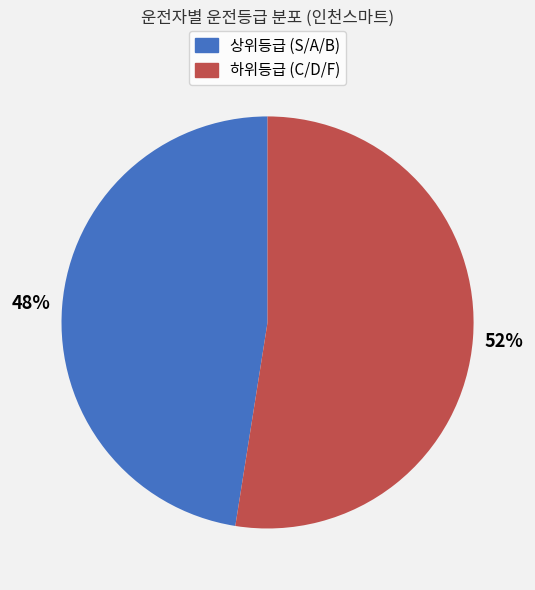

Is there any slice that represents more than half of the pie?

Yes